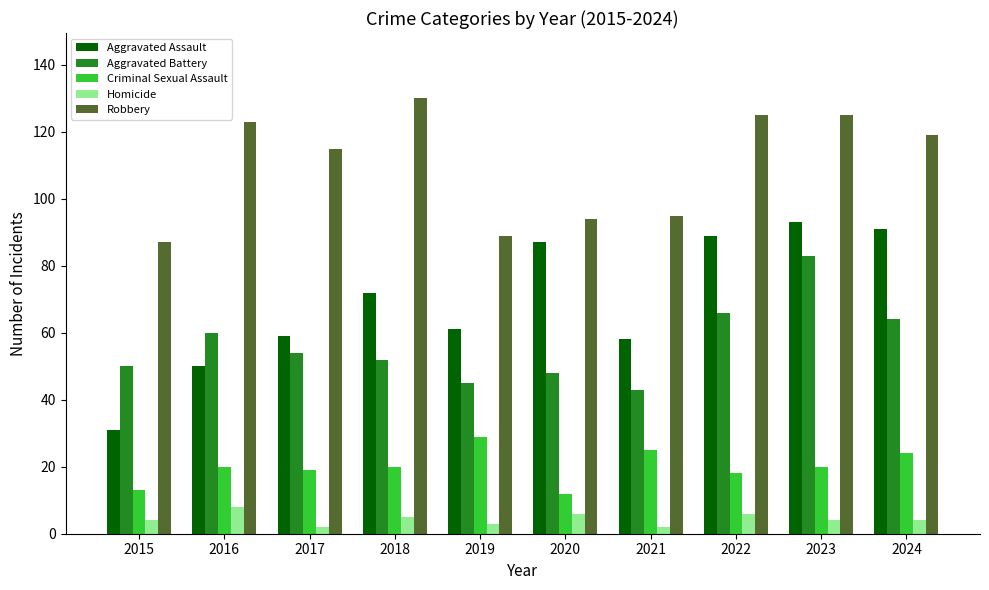

Reading left to right, what are all the values shown in this chart?

Aggravated Assault: 2015=31	2016=50	2017=59	2018=72	2019=61	2020=87	2021=58	2022=89	2023=93	2024=91
Aggravated Battery: 2015=50	2016=60	2017=54	2018=52	2019=45	2020=48	2021=43	2022=66	2023=83	2024=64
Criminal Sexual Assault: 2015=13	2016=20	2017=19	2018=20	2019=29	2020=12	2021=25	2022=18	2023=20	2024=24
Homicide: 2015=4	2016=8	2017=2	2018=5	2019=3	2020=6	2021=2	2022=6	2023=4	2024=4
Robbery: 2015=87	2016=123	2017=115	2018=130	2019=89	2020=94	2021=95	2022=125	2023=125	2024=119